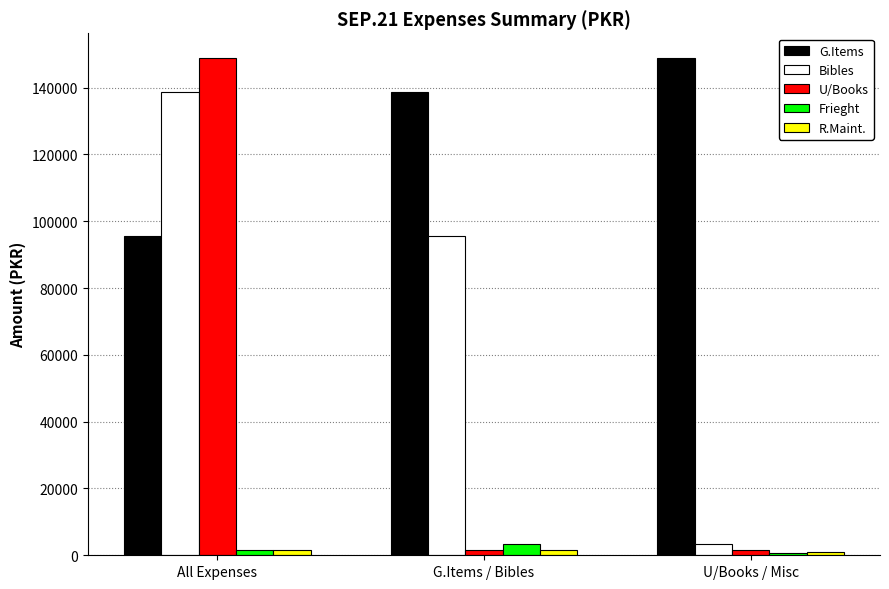

What is the greatest value displayed?

148812